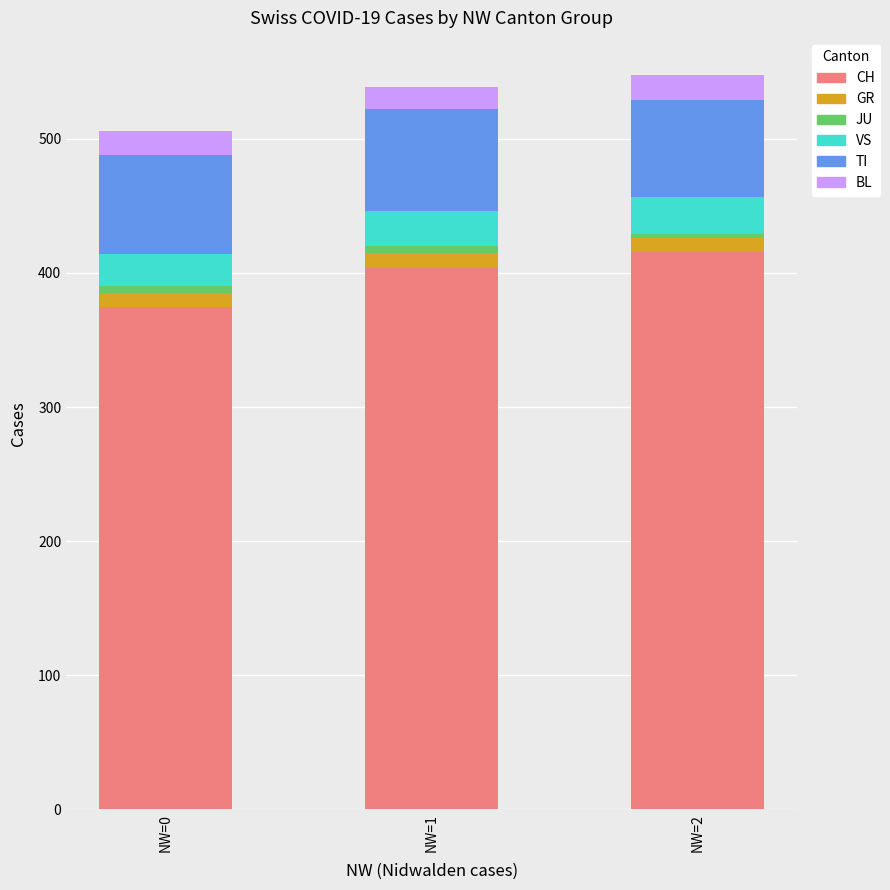

The CH series shows 237 at NW=1. True or false?

False